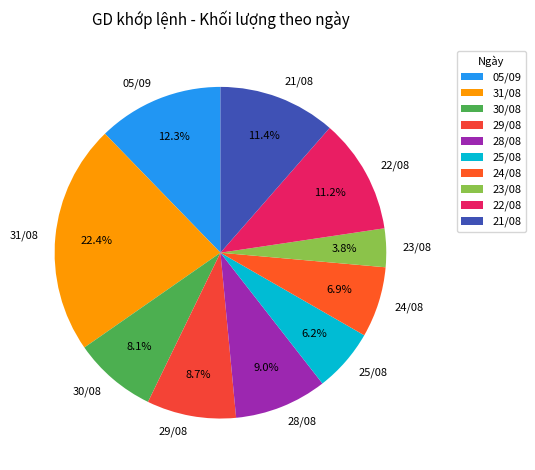

To the nearest percent, what is the difference between the largest and smallest slice percentages?

19%